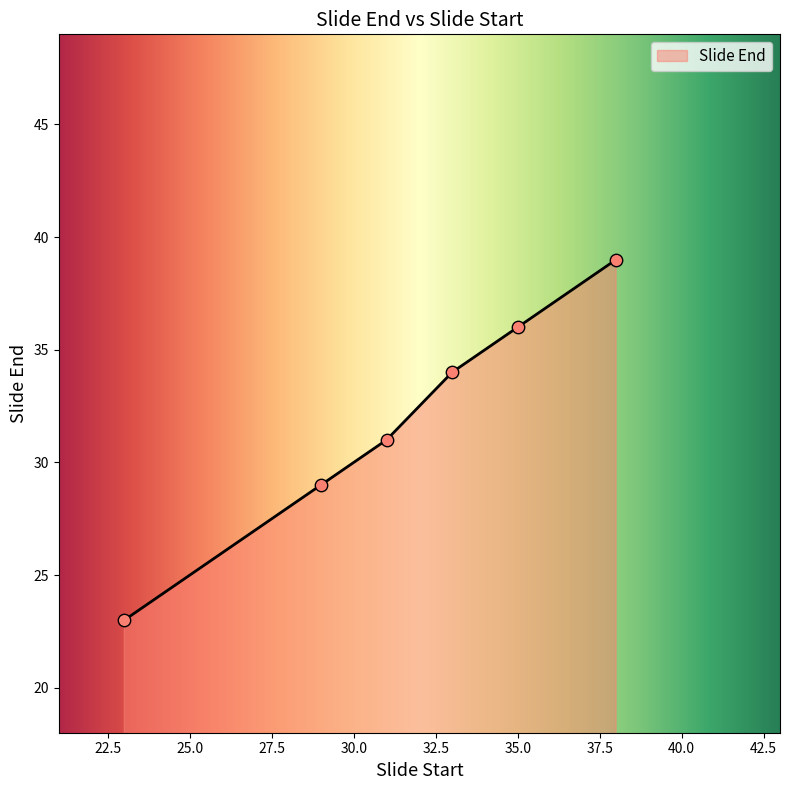

True or false: the data has more than 2 interior local peaks.

False